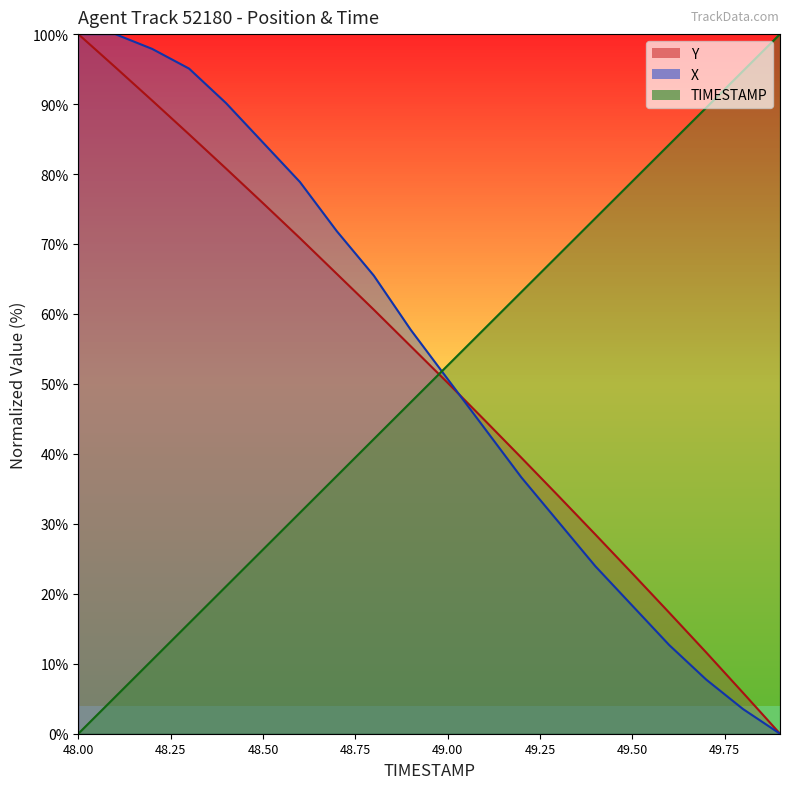

At how many categories does at least one series exceed 69?

14